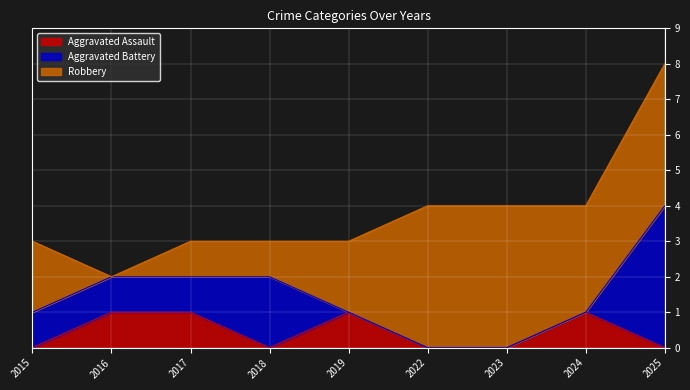

What is the sum of the Aggravated Assault values at 2018 and 2016?

1